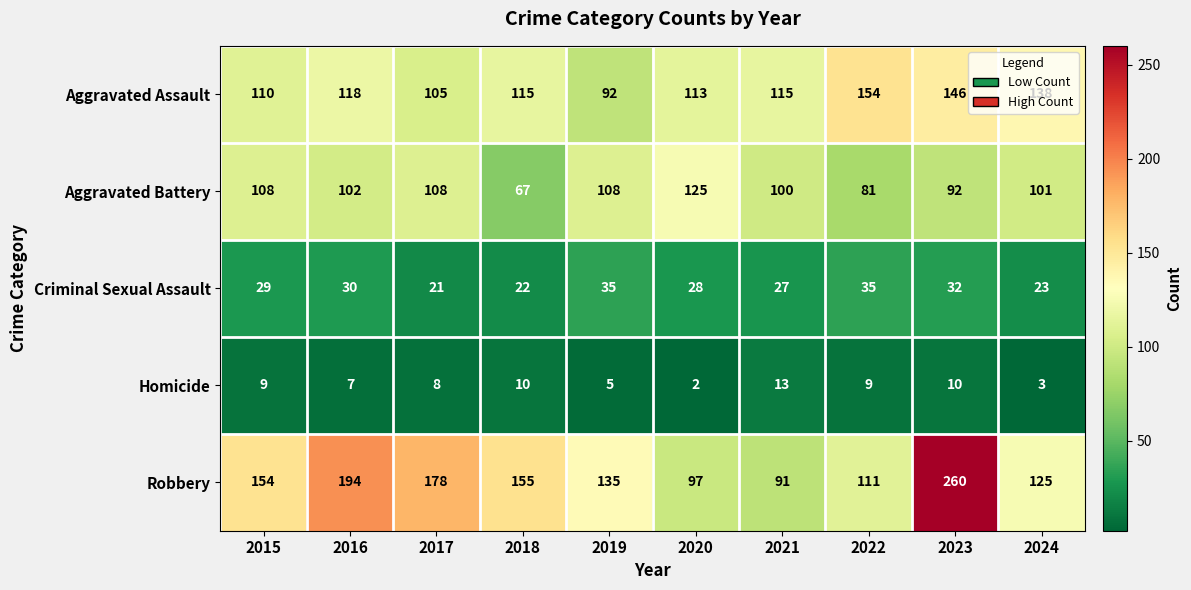

How many values in the Aggravated Assault series are below 115?

4